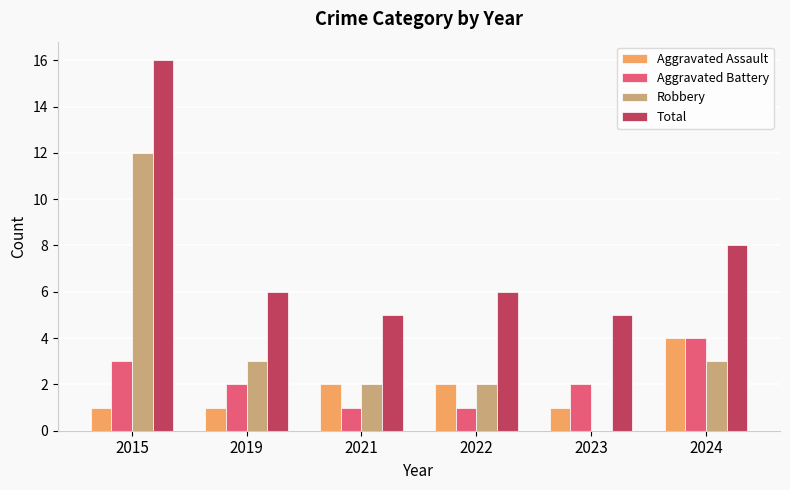

Between 2019 and 2023, which series saw the biggest shift?

Robbery